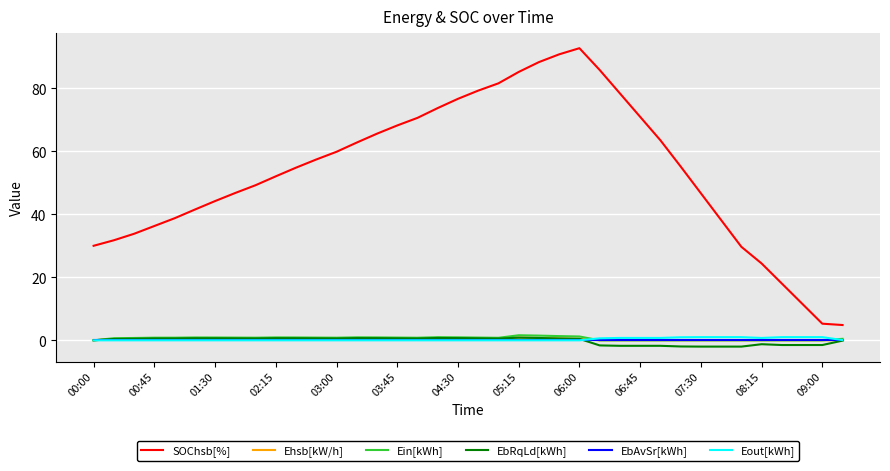

True or false: SOChsb[%] and EbAvSr[kWh] cross at least once.

False